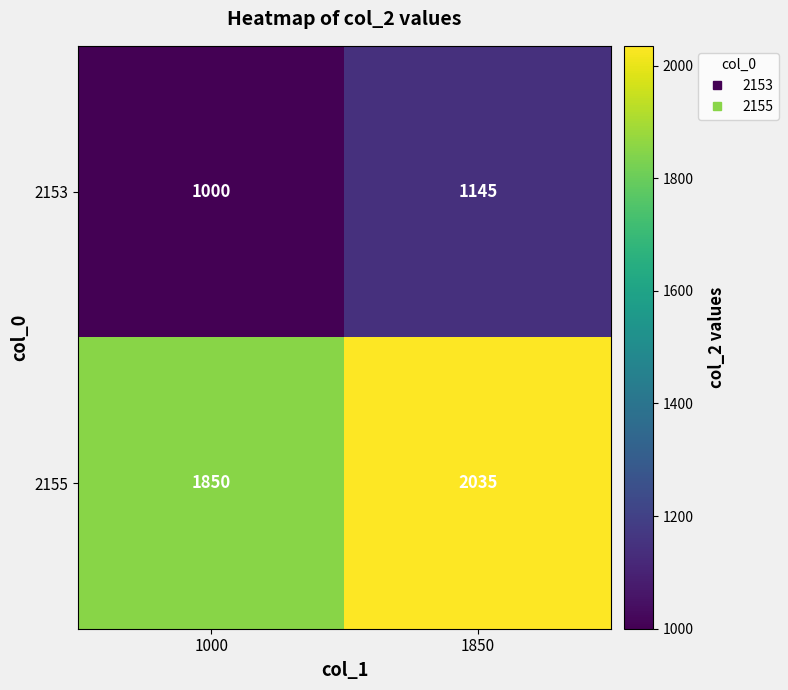

What is the total value across all series at 1000?

2850